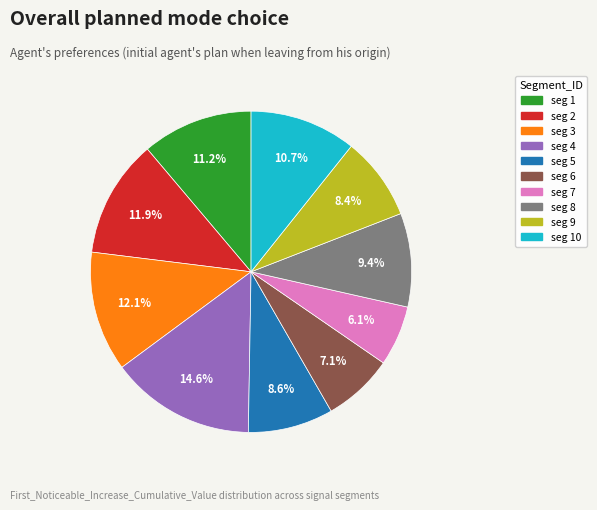

How many slices are in this pie chart?

10